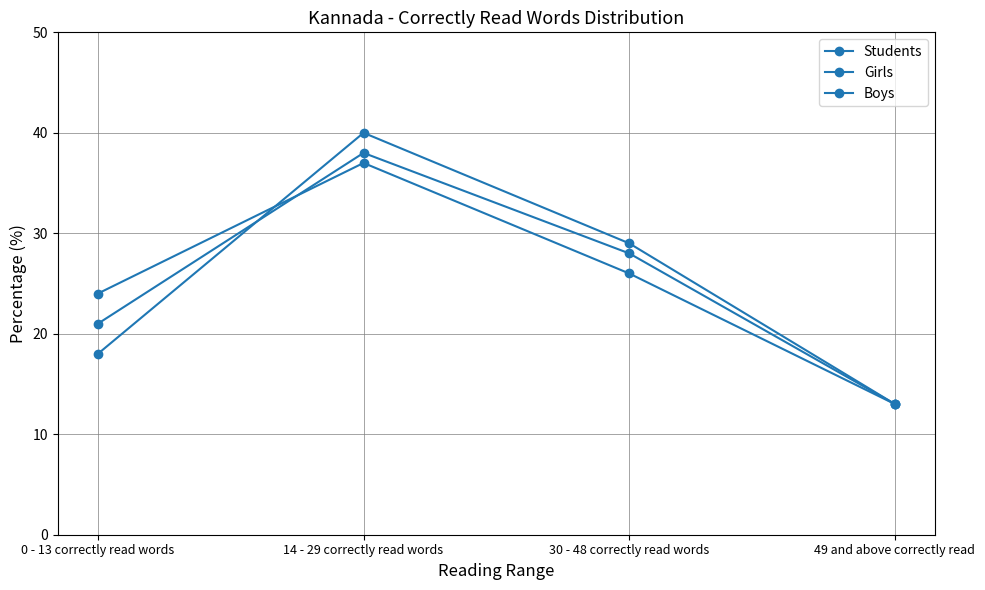

True or false: Students has a value of 28 at 30 - 48 correctly read words.

True